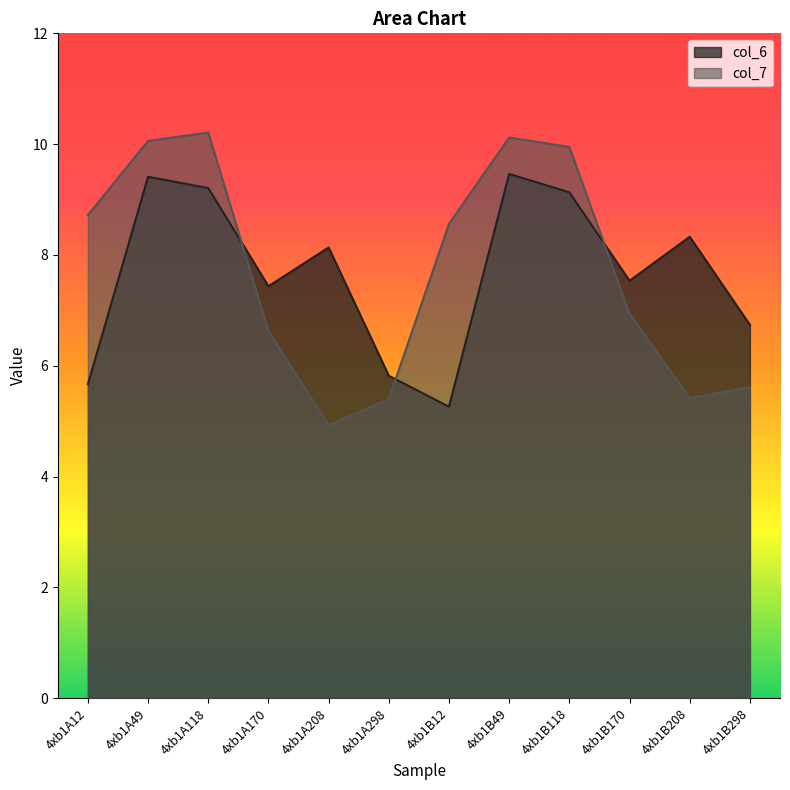

Is it true that col_7 equals 5.6 at 4xb1B298?

True